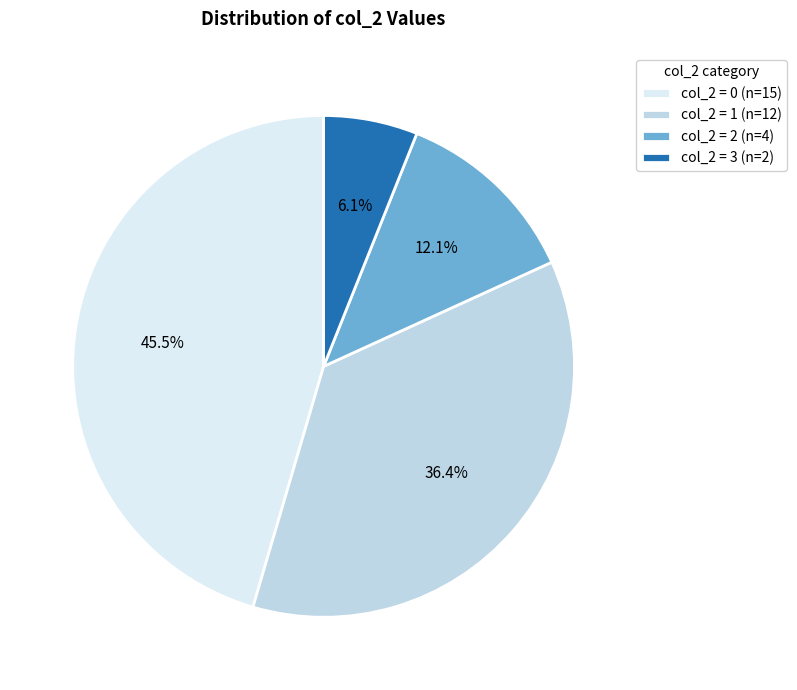

How many slices are in this pie chart?

4